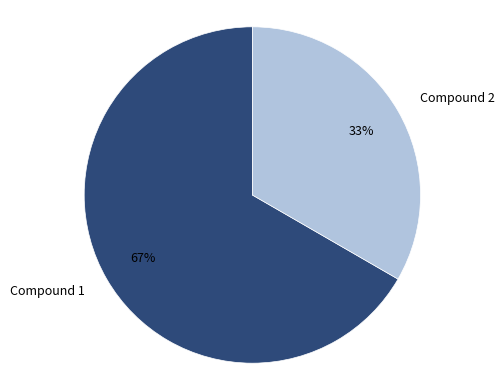

To the nearest percent, what is the average slice percentage?

50%